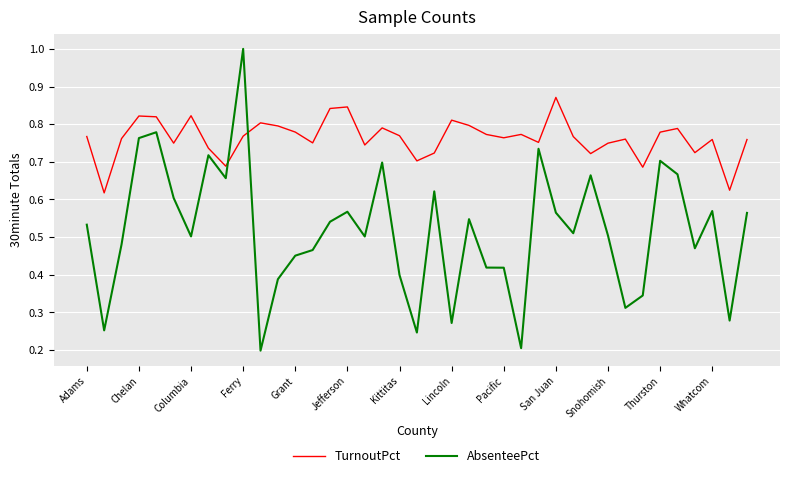

True or false: AbsenteePct and TurnoutPct cross at least once.

True